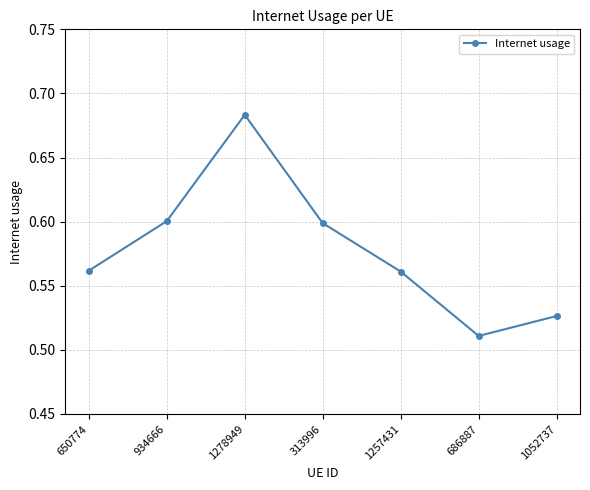

What is the label of the 2nd point from the left?

934666